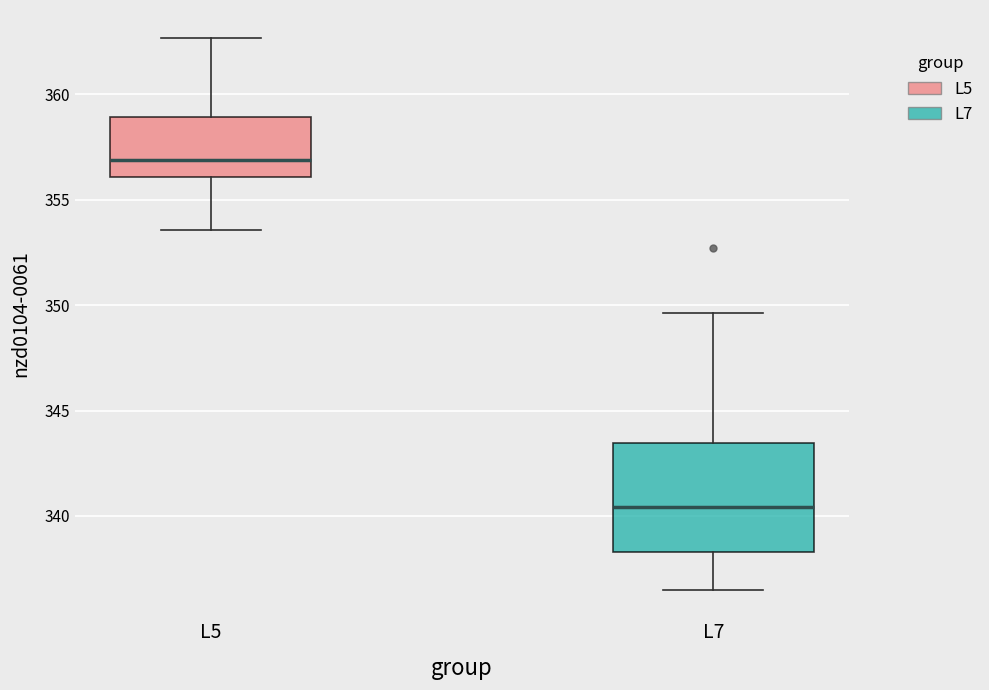

Where is the upper edge of the box for L5 on the y-axis? The values are not printed on the chart, so give them approximately, as read against the axis.

359.0